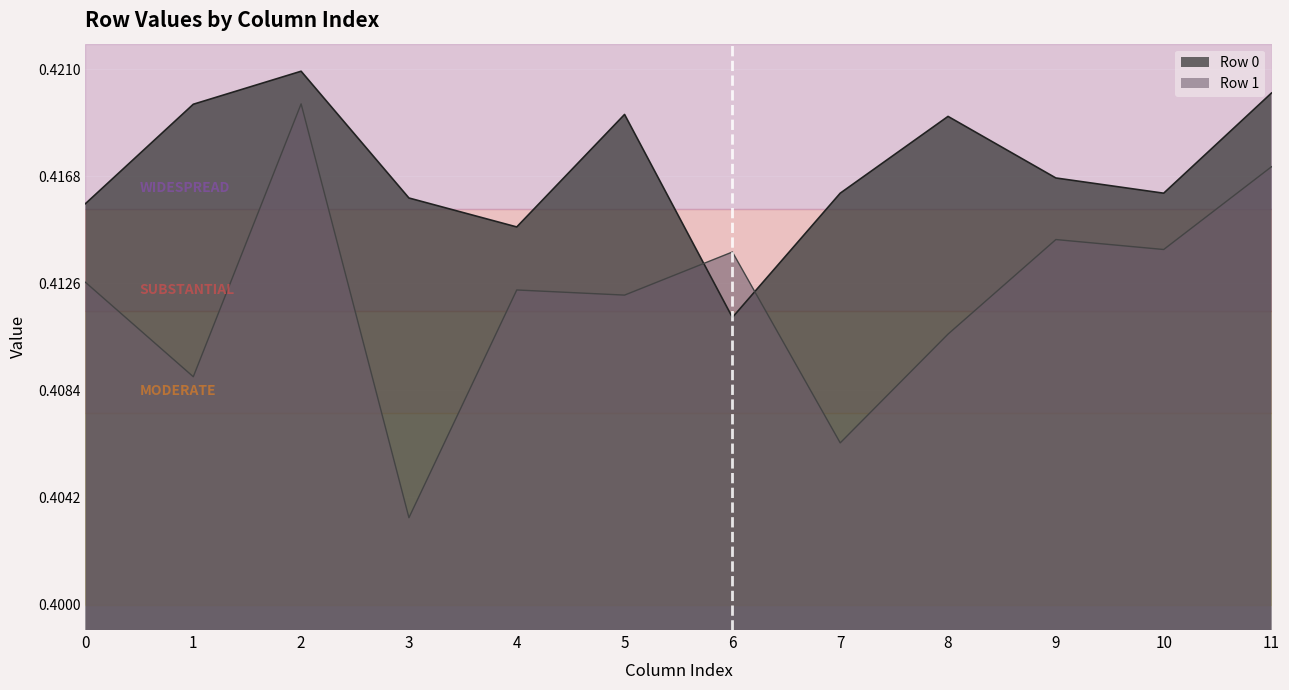

Count the number of categories in the chart.

12